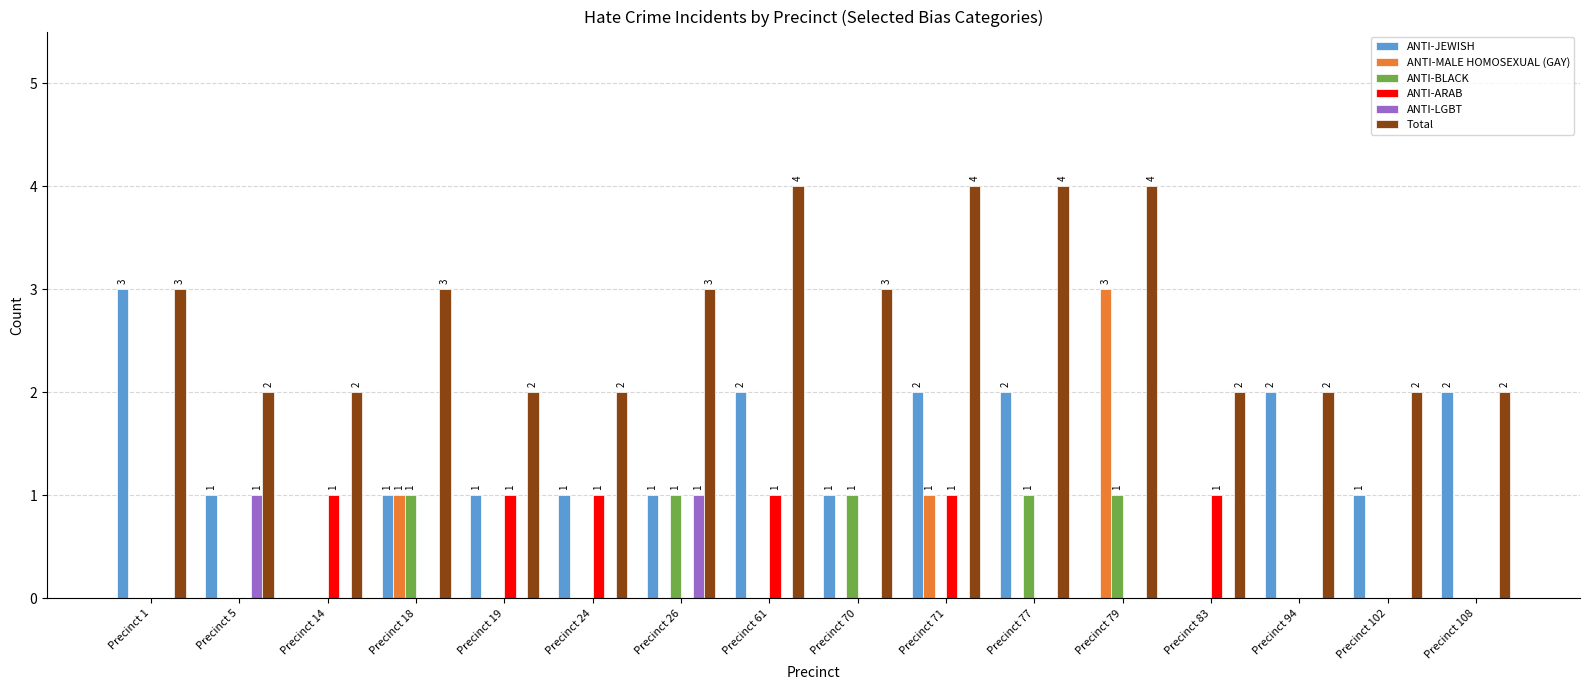

Are the bars horizontal?

No